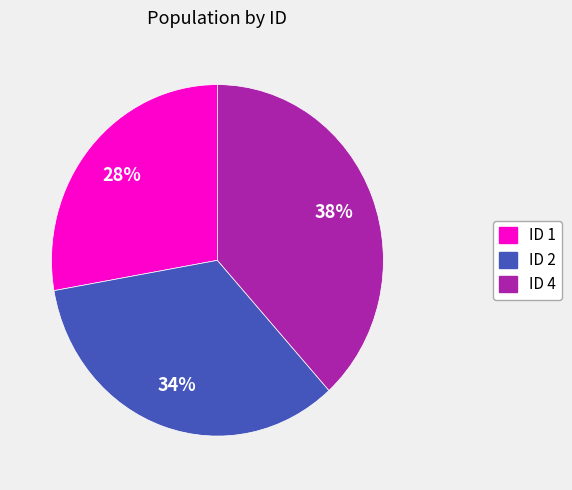

To the nearest percent, what is the average slice percentage?

33%